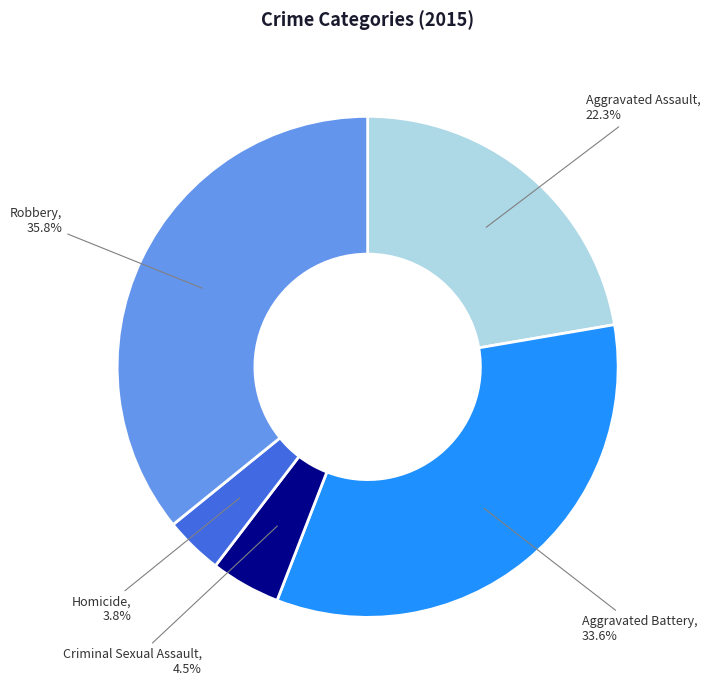

How much of the chart is everything except Criminal Sexual Assault?

95.5%